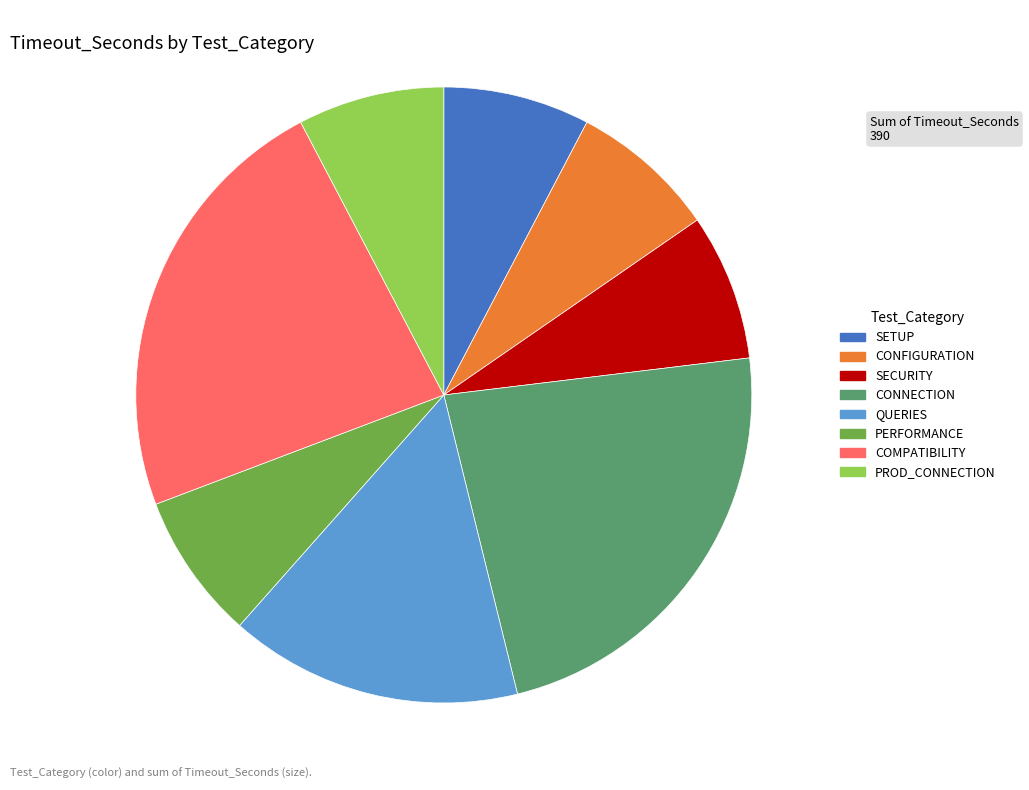

What is the ratio of the value at CONFIGURATION to the value at COMPATIBILITY?

0.3